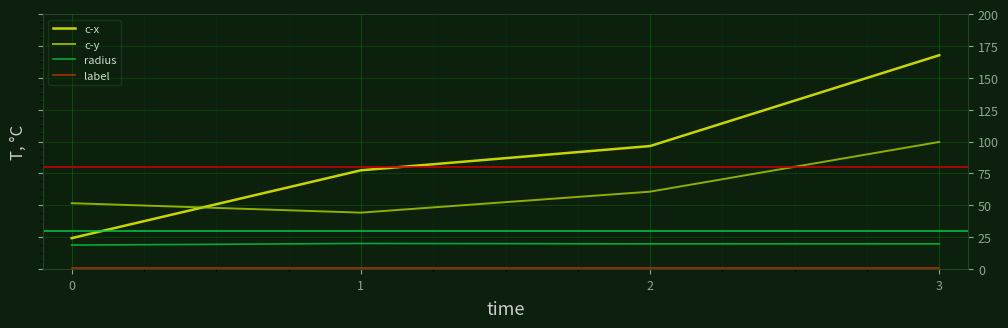

The value of c-y at 0 is 51.6. True or false?

True